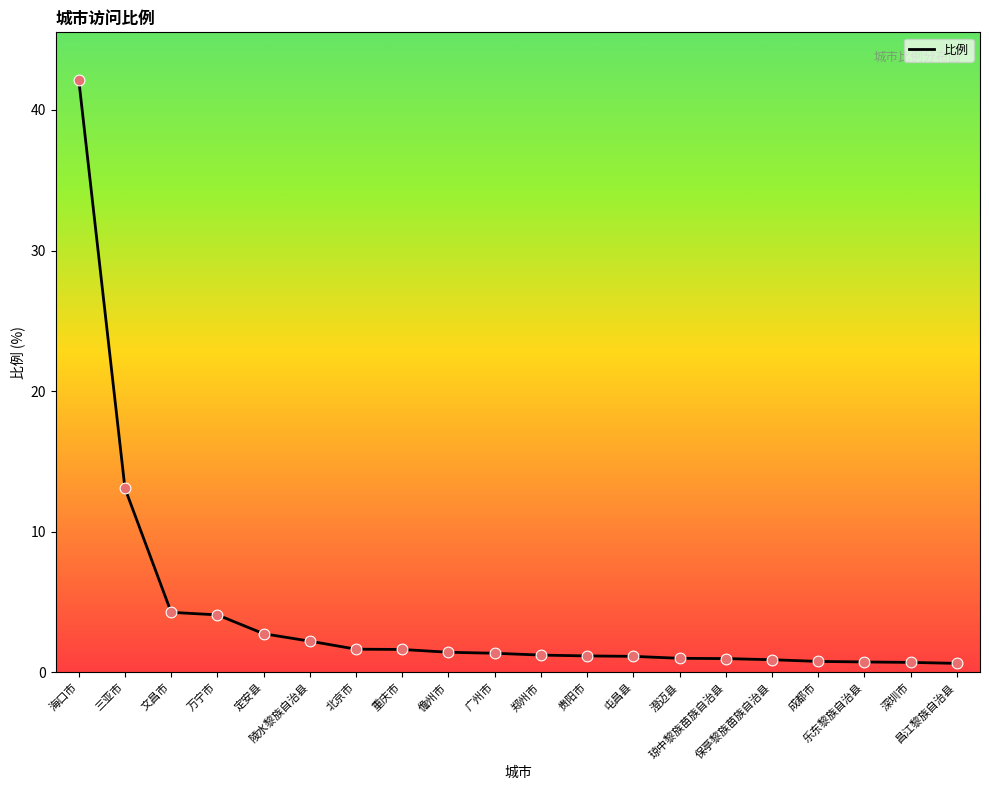

Between 乐东黎族自治县 and 定安县, which is larger?

定安县